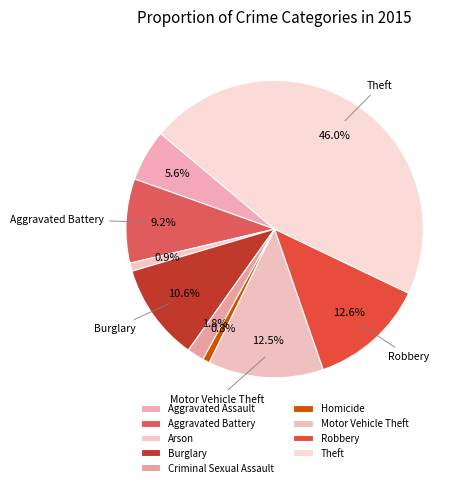

How many slices are in this pie chart?

9